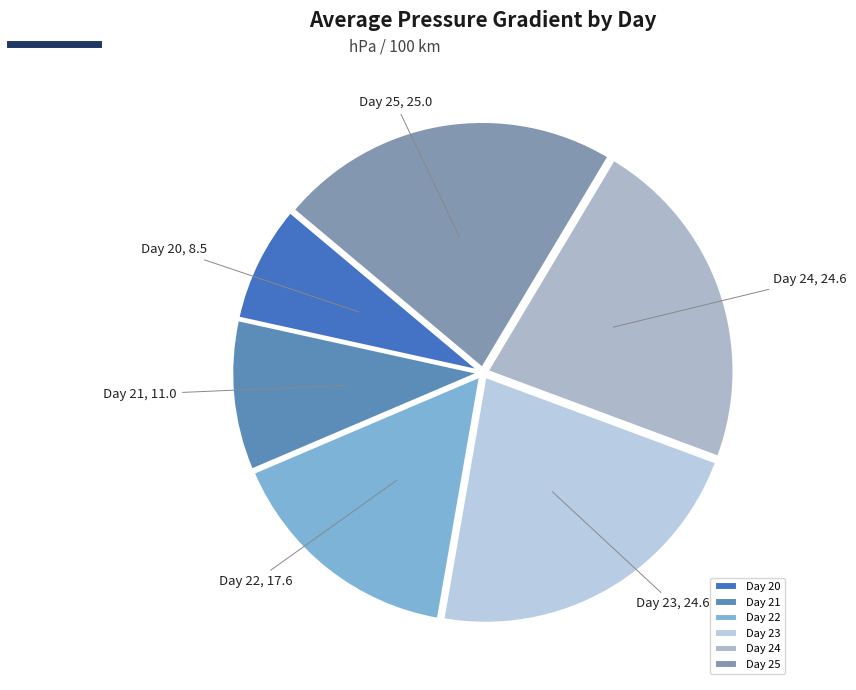

Do Day 20 and Day 22 together represent more than half of the pie?

No